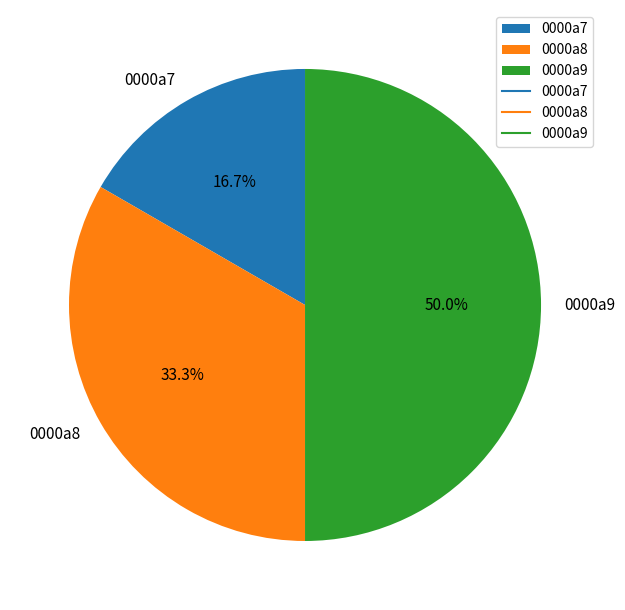

To the nearest percent, what is the difference between the 0000a8 and 0000a9 slice percentages?

17%